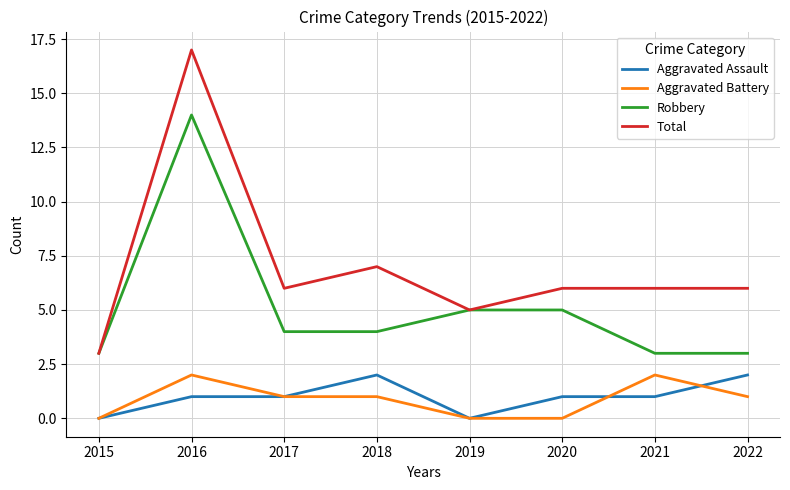

True or false: Total has a value of 6 at 2020.

True